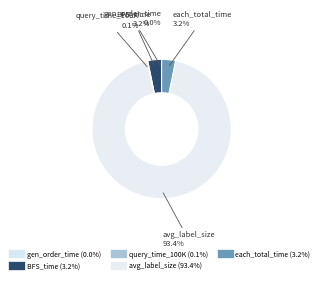

To the nearest percent, what is the difference between the each_total_time and gen_order_time slice percentages?

3%